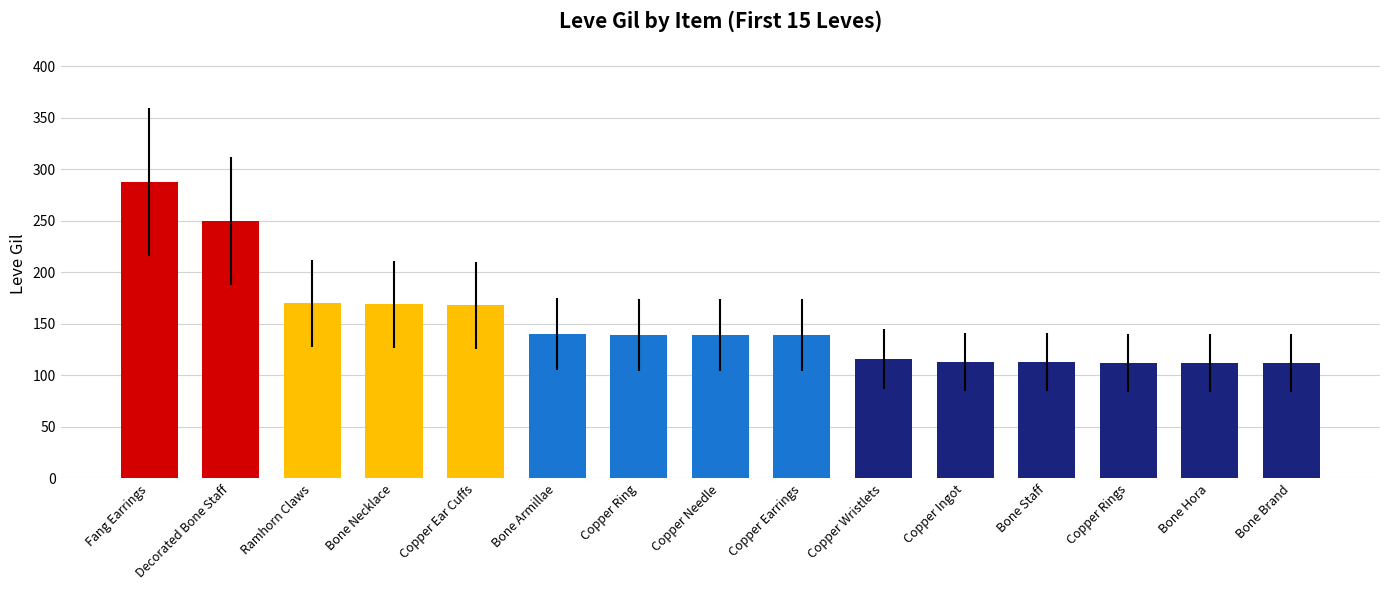

What is the smallest value displayed?

112